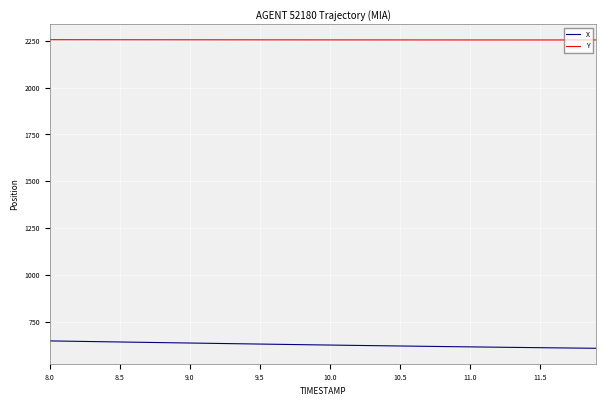

What is the difference between the maximum and minimum values in the X series?

39.3